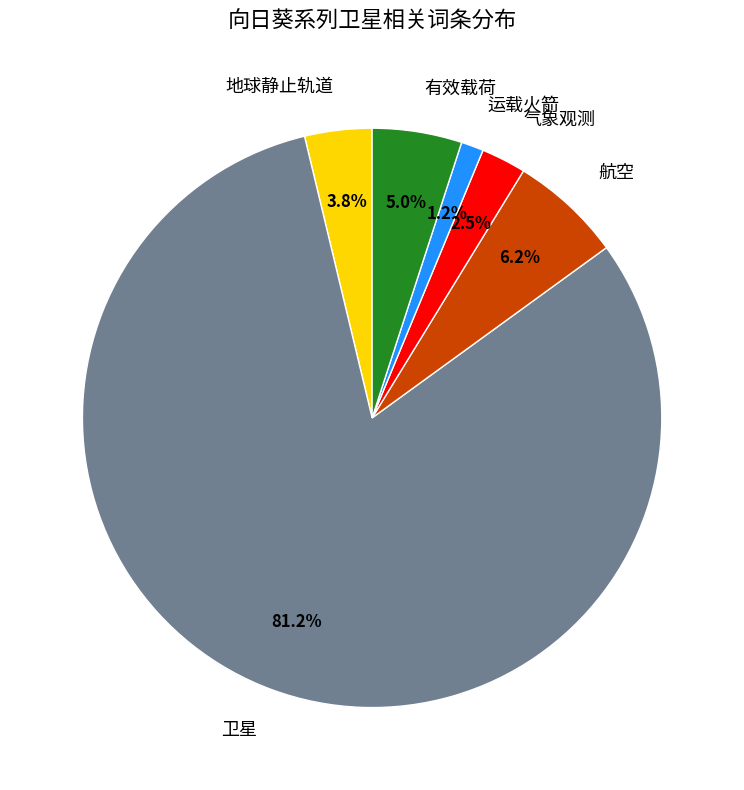

Which has a higher value, 运载火箭 or 有效载荷?

有效载荷